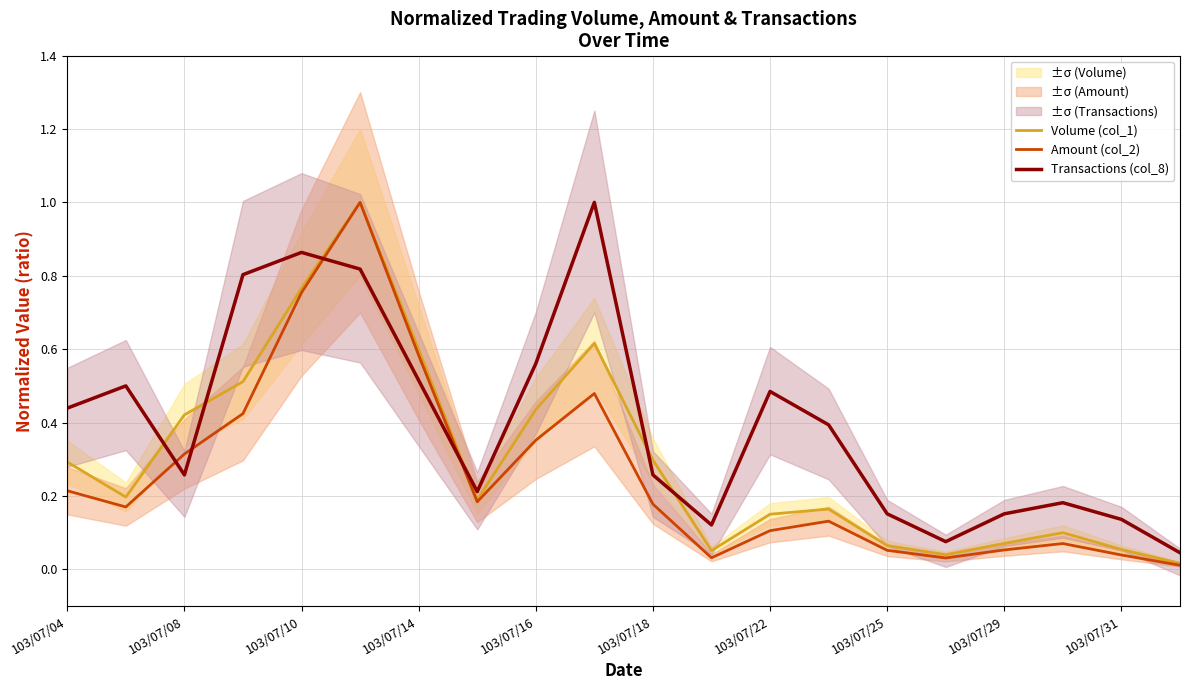

True or false: Transactions (col_8) and Amount (col_2) intersect in this chart.

True